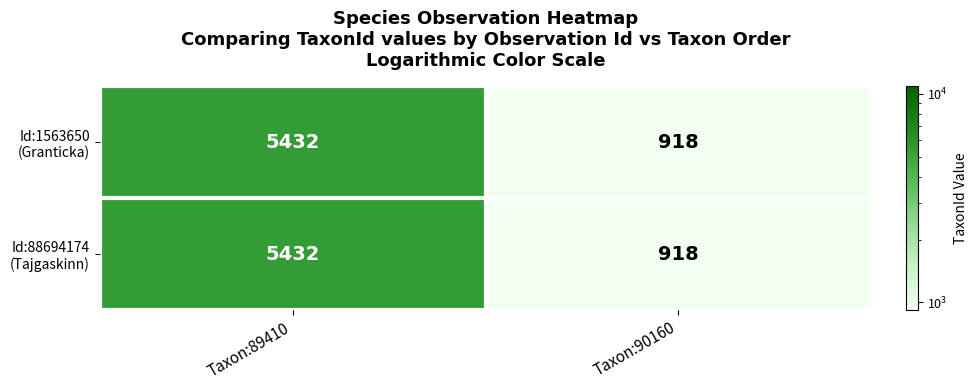

At which category is the sum across all series the highest?

Taxon:89410